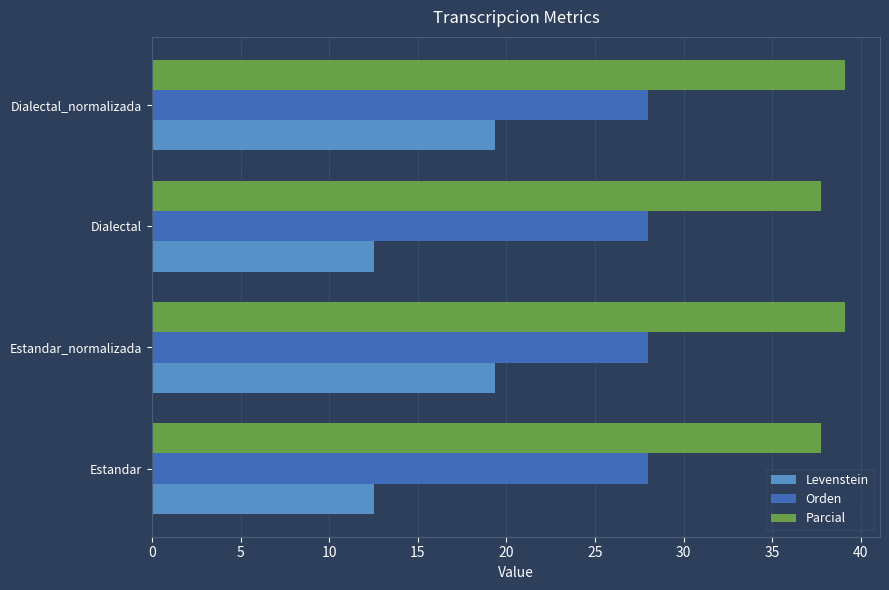

Which series has the largest total across all categories?

Parcial